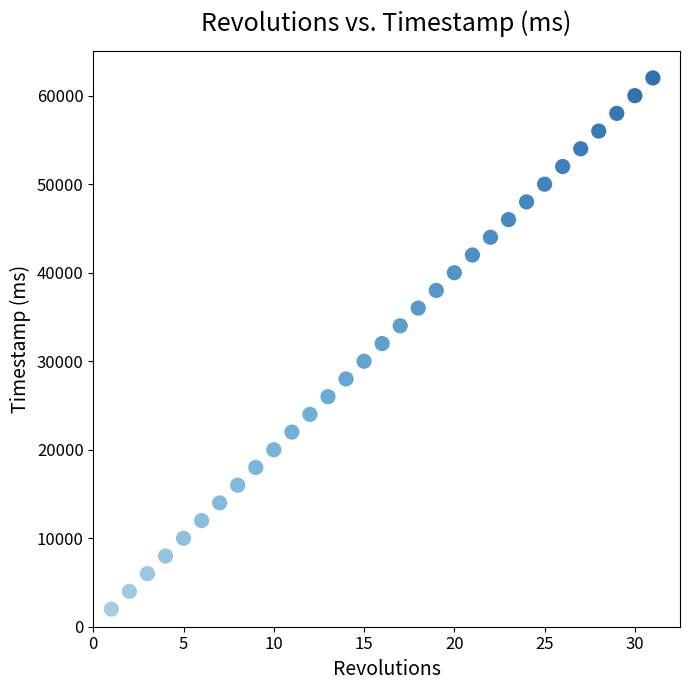

What is the range of X values (max minus min)?

30